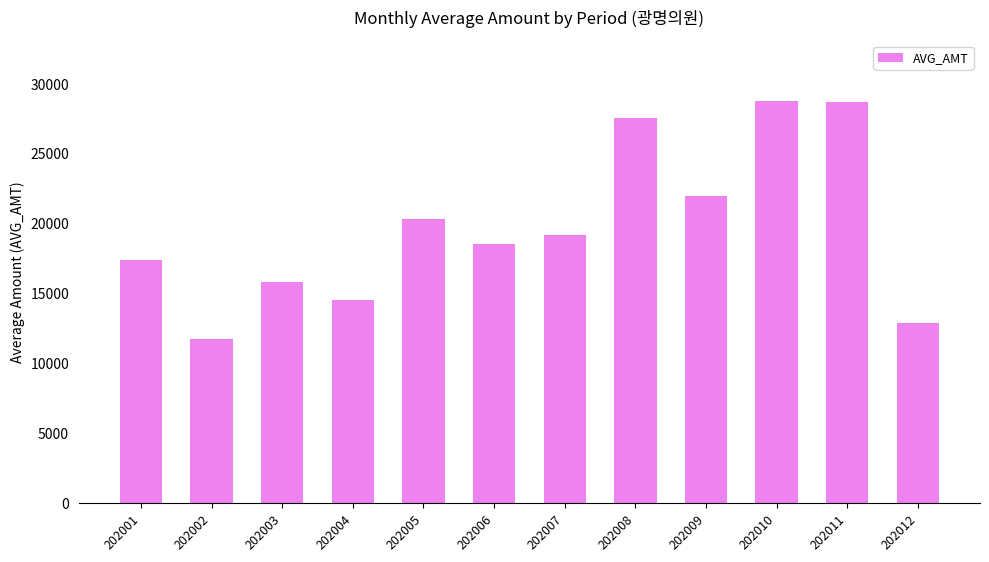

What is the difference between the maximum and minimum values?

17011